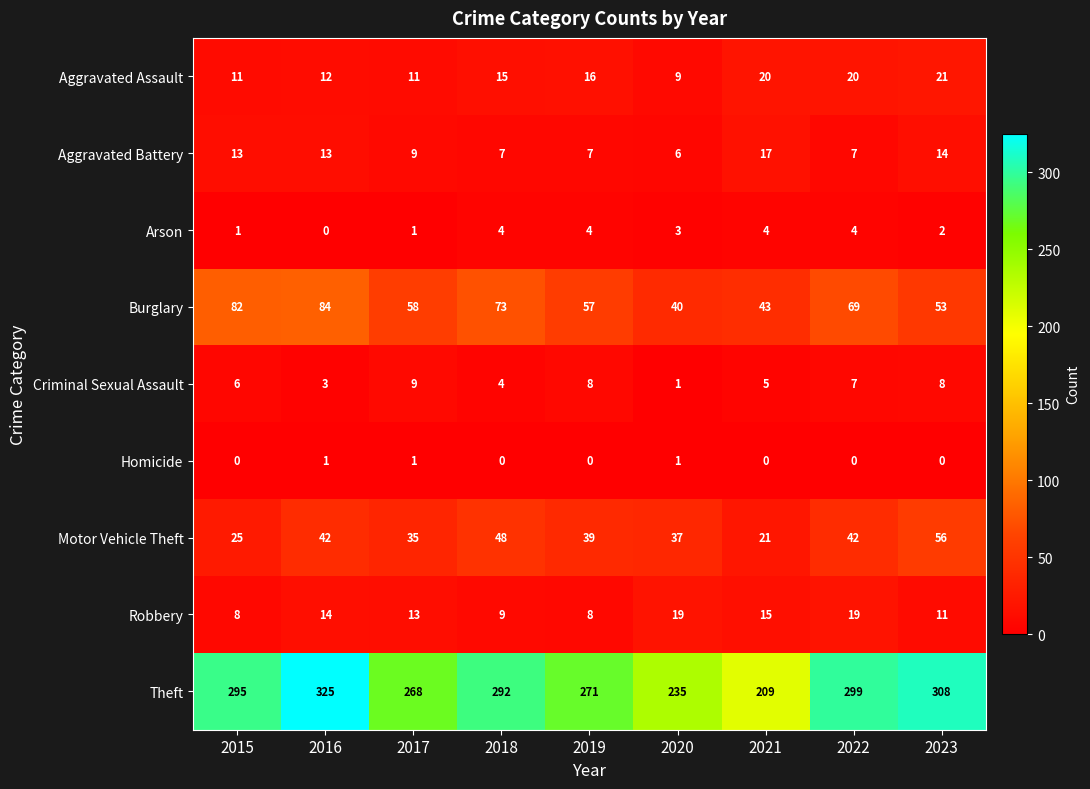

Where is Aggravated Assault nearest to the value 15?

2018